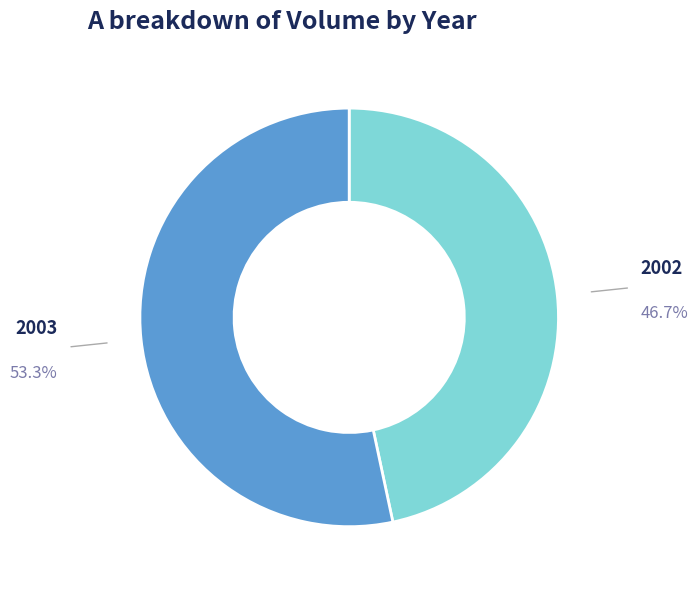

Does any single category account for the majority?

Yes